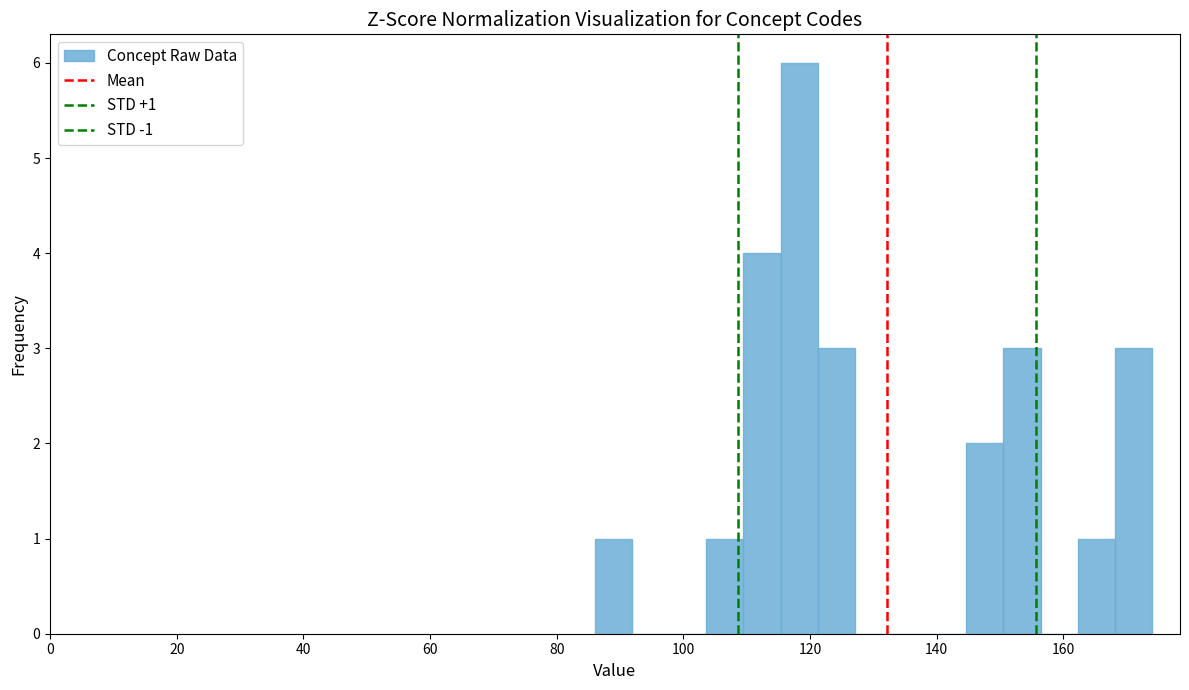

Around what value on the x-axis is the tallest bar? Give the approximate position of its centre, as read against the axis.

118